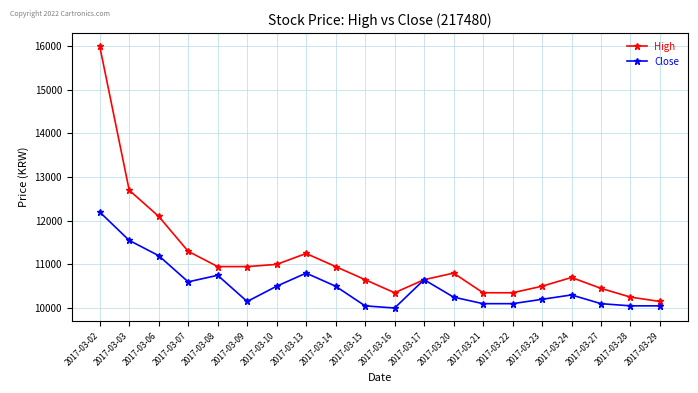

How many categories are shown in the chart?

20